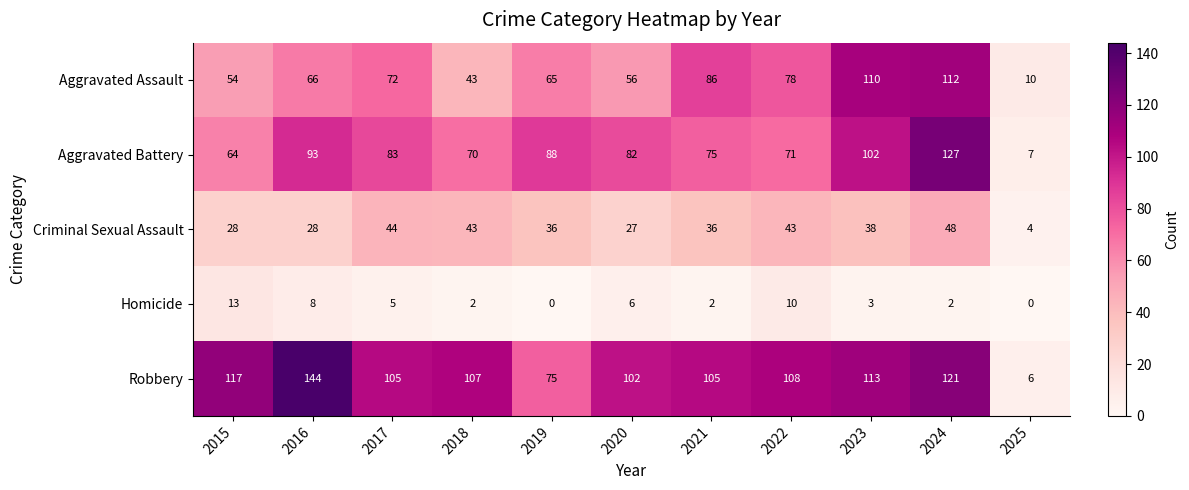

List the series in order of their peak value, highest first.

Robbery, Aggravated Battery, Aggravated Assault, Criminal Sexual Assault, Homicide